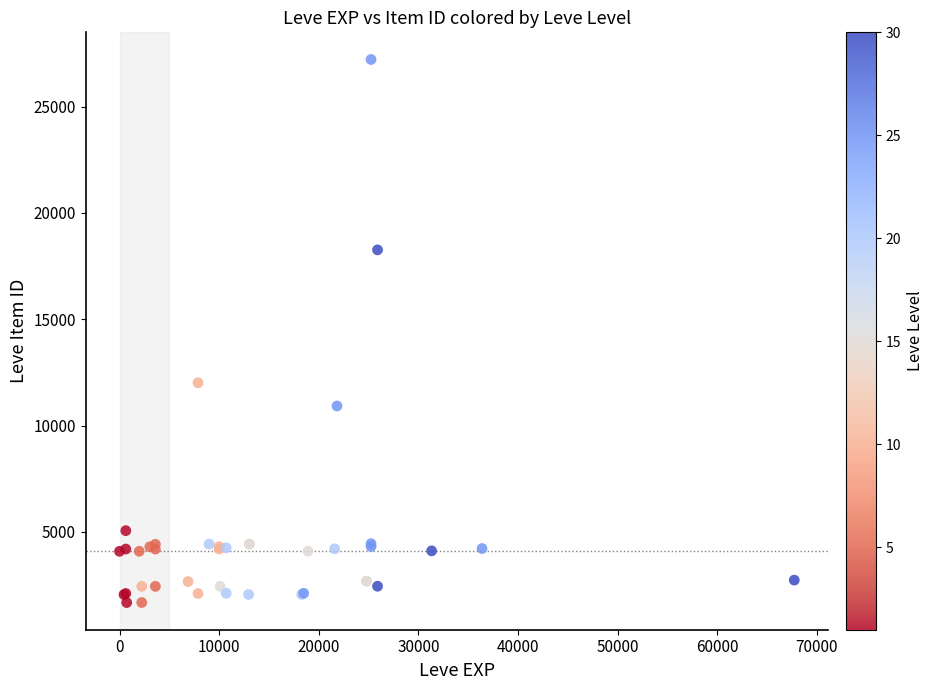

What Y value in the scatter plot is closest to 14448?

12018